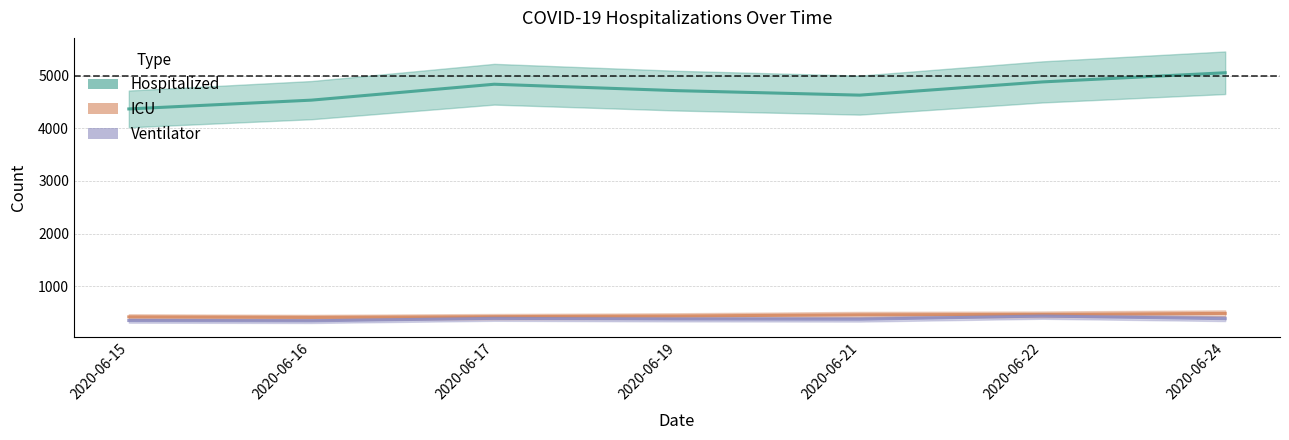

Does the chart display data point markers on the line(s)?

No